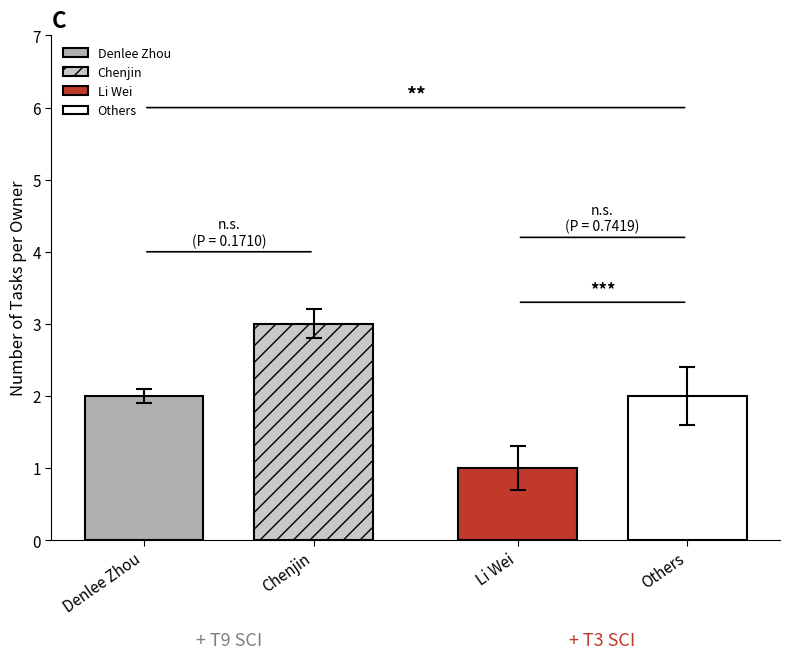

What is the label of the 2nd bar from the left?

Chenjin